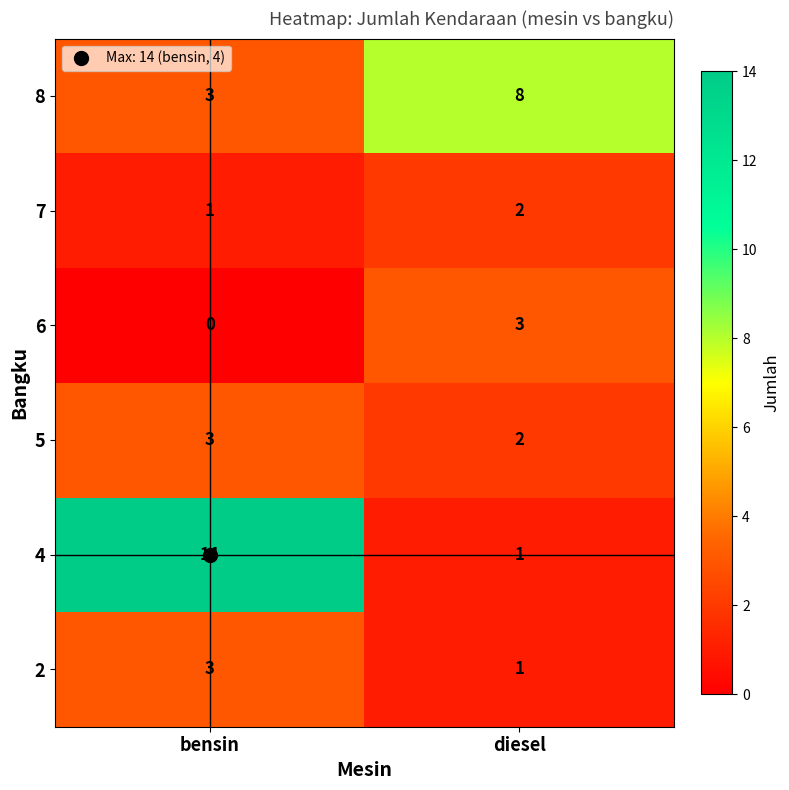

Rank the categories by 6 value from highest to lowest.

diesel, bensin